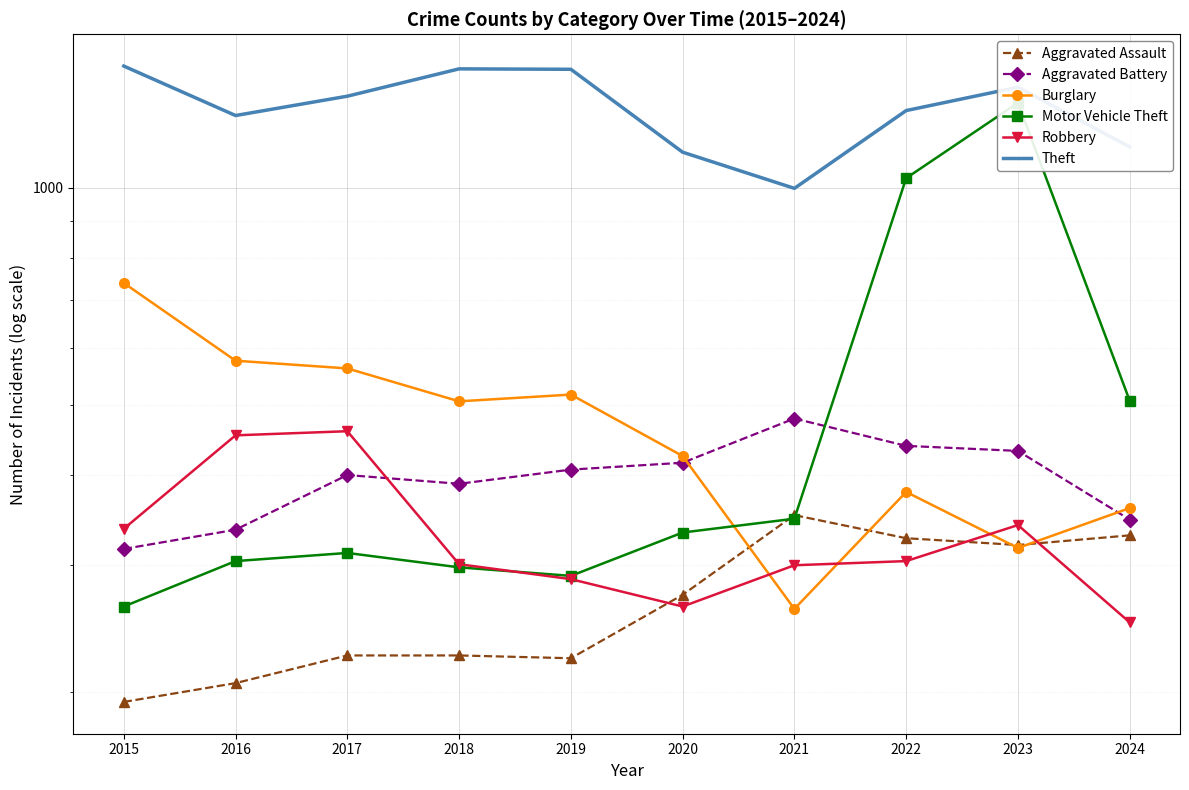

Is it true that Robbery equals 232 at 2017?

False